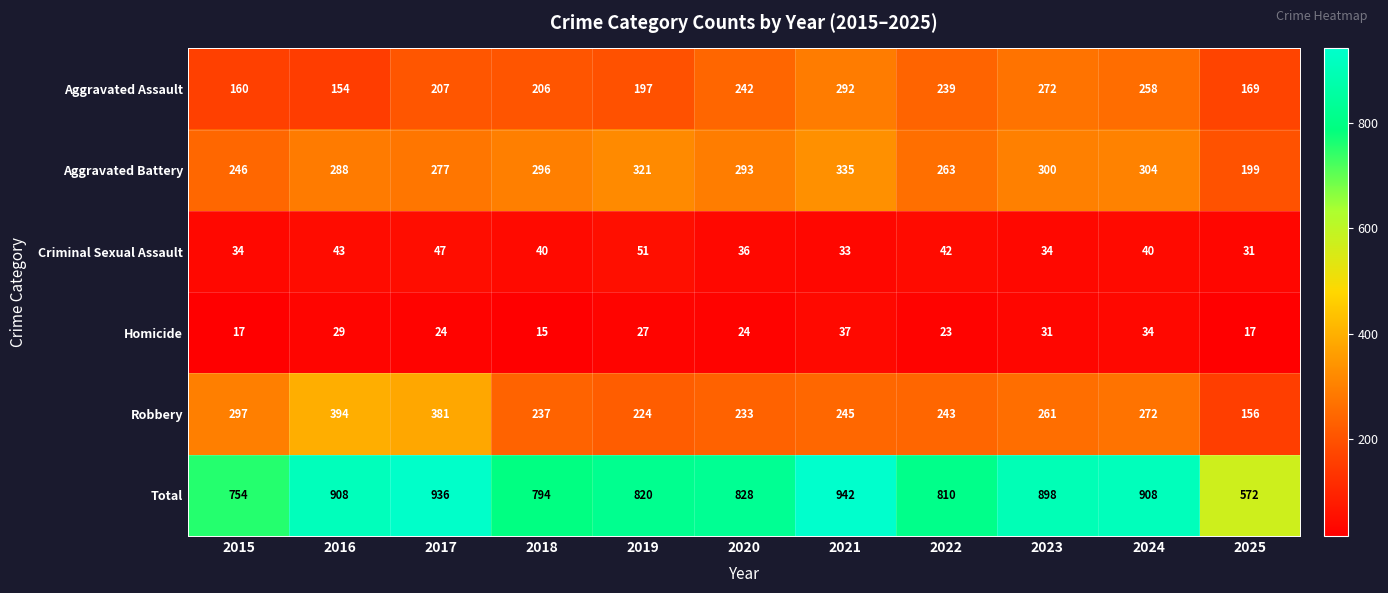

What is the sum of the Homicide values at 2019 and 2023?

58